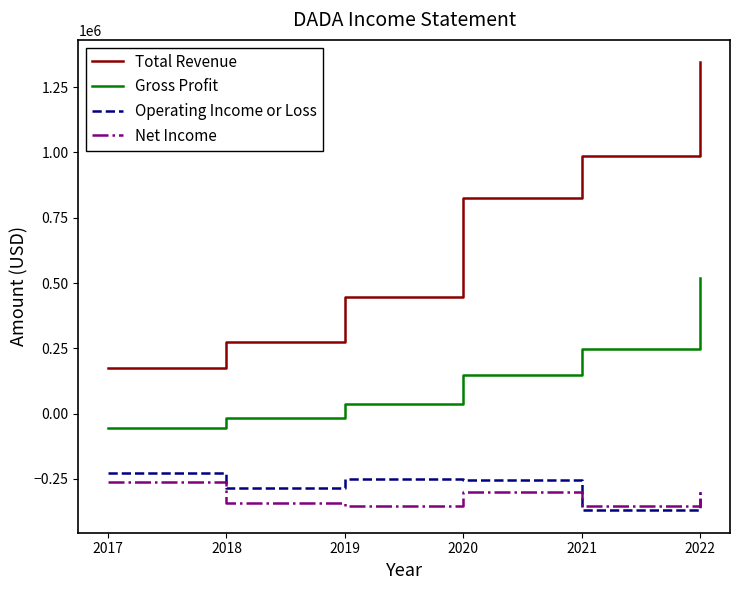

What is the spread (max minus min) of values at 2018?

619300